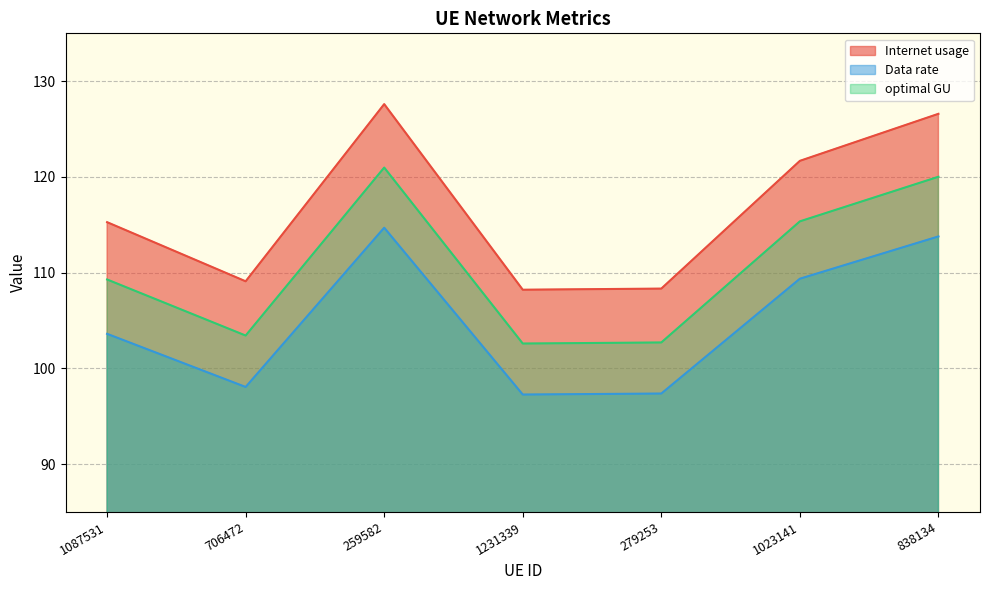

What is the total value across all series at 706472?

310.6